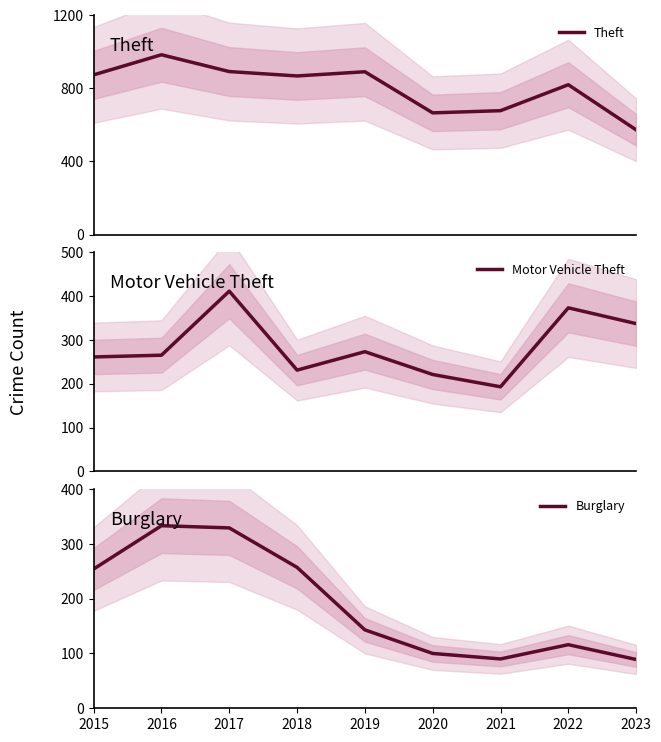

At how many categories does at least one series exceed 177?

9